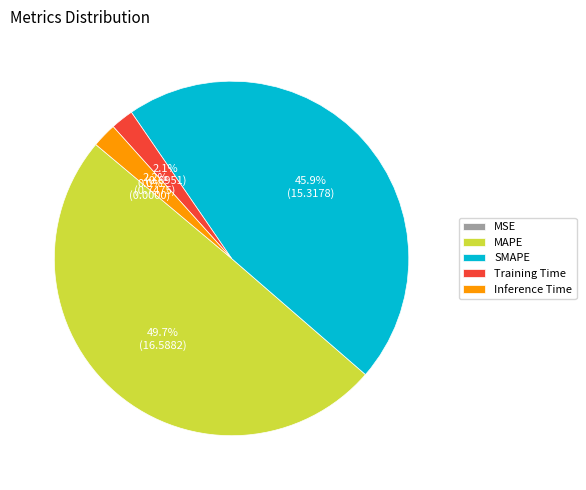

What percentage do MAPE and SMAPE together represent?

95.7%